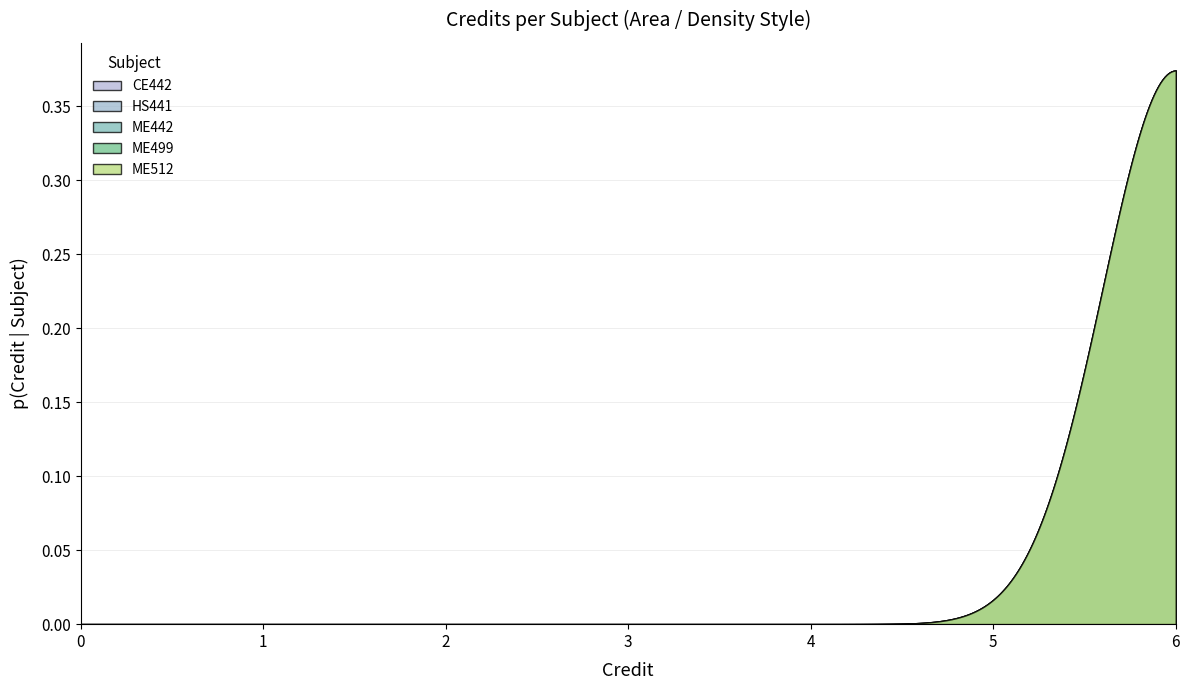

What is the sum of all values?

40